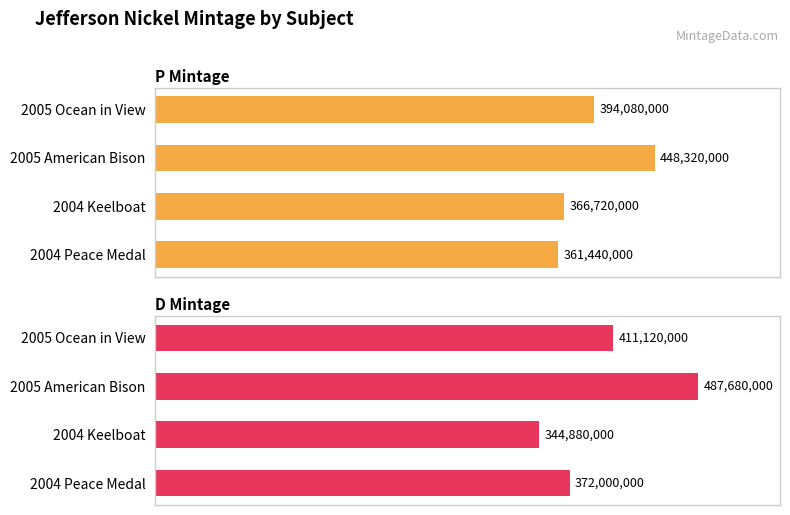

At how many categories does at least one series exceed 385708205?

2